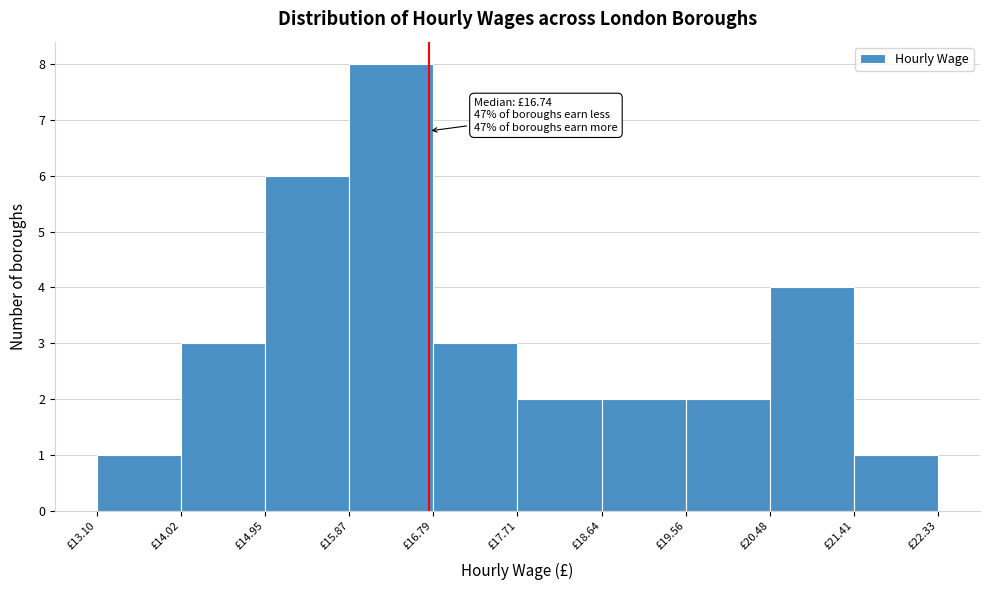

Over which range of the x-axis is the bar tallest?

15.9 to 16.8